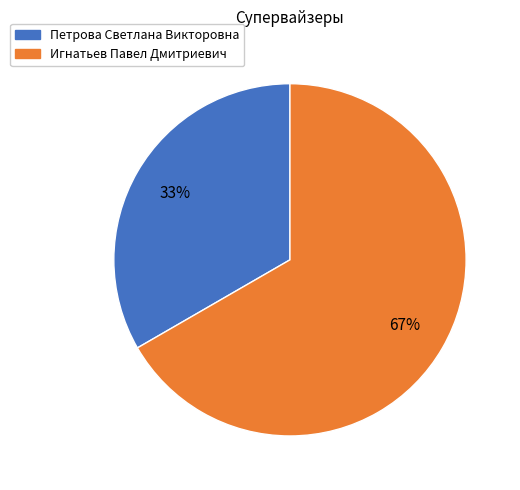

True or false: Петрова Светлана Викторовна accounts for 33% of the total.

True